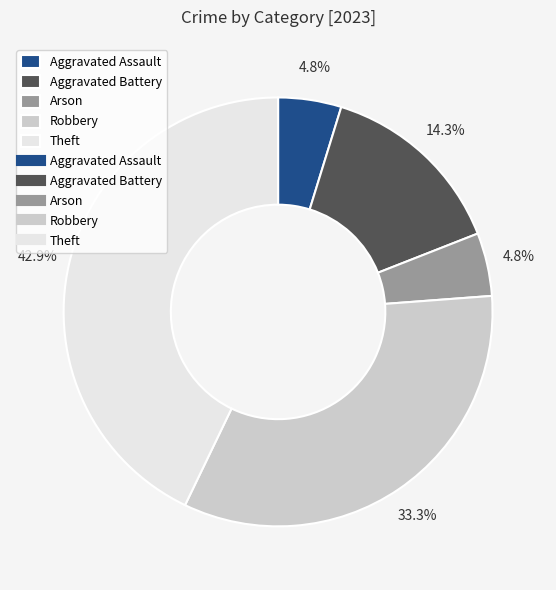

Does any single category account for the majority?

No